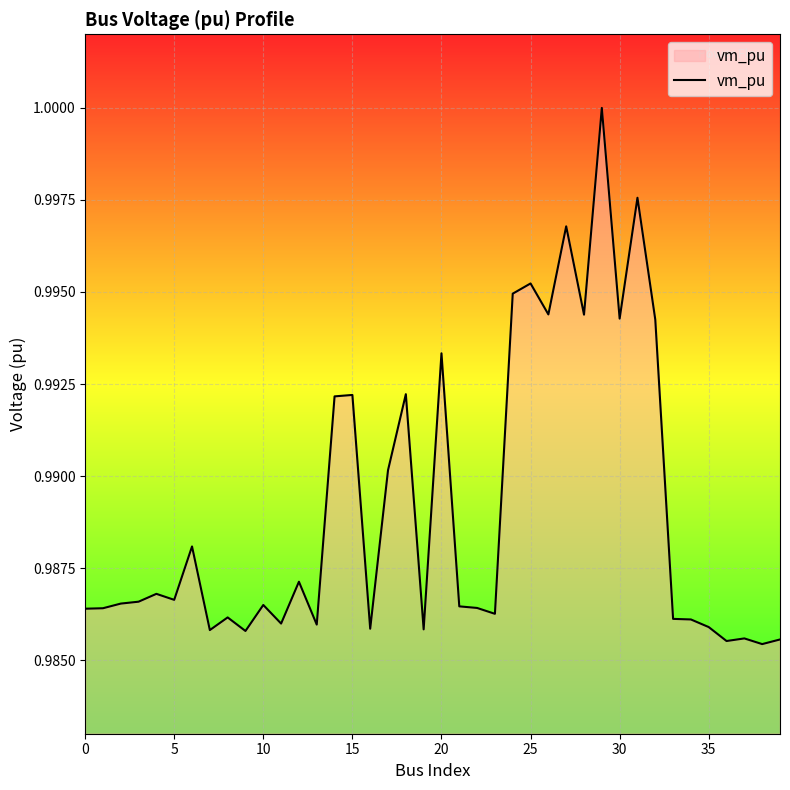

Does the chart display data point markers on the line(s)?

No